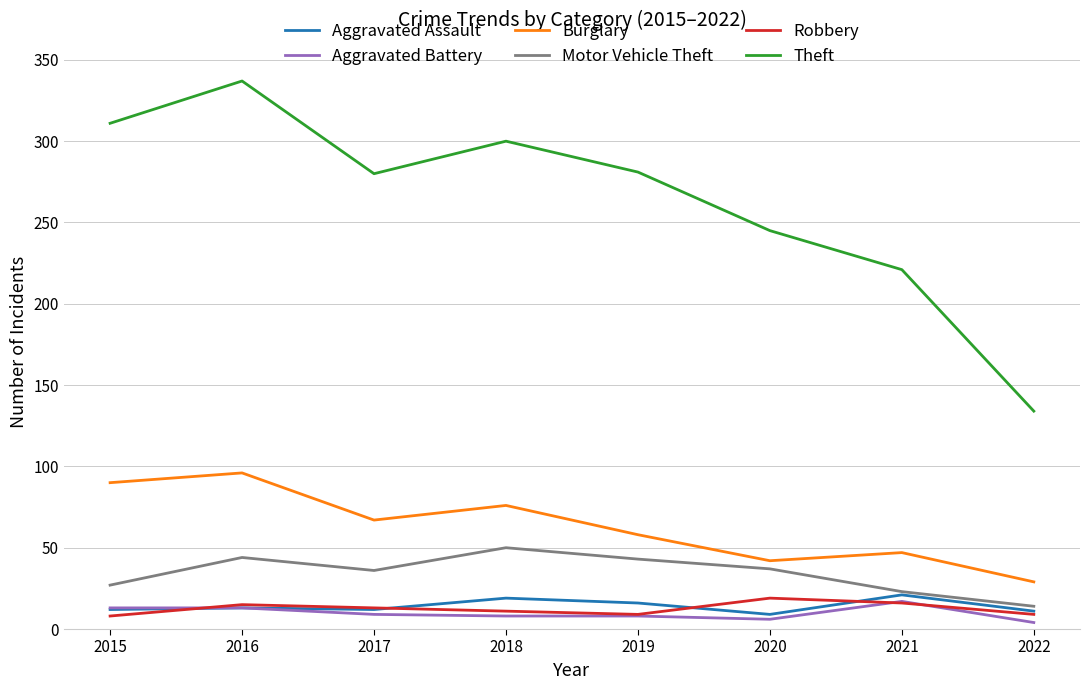

What is the lowest value of the Burglary series?

29